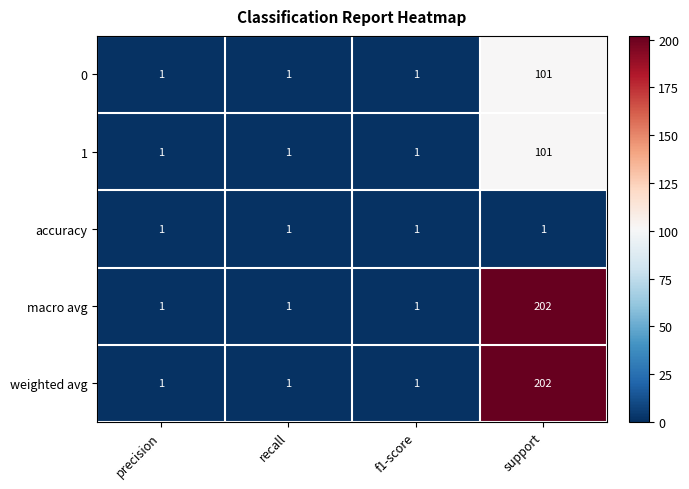

What is the spread (max minus min) of values at support?

201